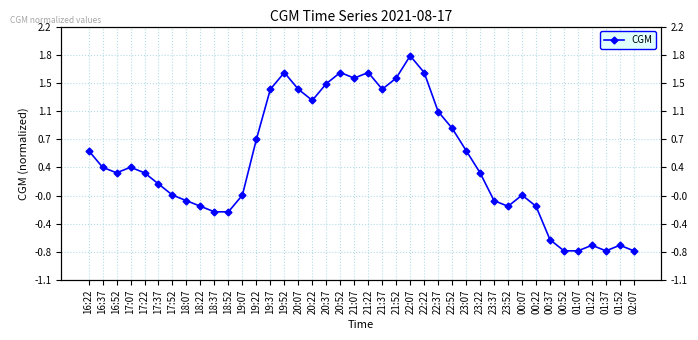

Reading left to right, list all the values displayed in this chart.

16:22=0.6	16:37=0.4	16:52=0.3	17:07=0.4	17:22=0.3	17:37=0.1	17:52=-0.0	18:07=-0.1	18:22=-0.2	18:37=-0.2	18:52=-0.2	19:07=-0.0	19:22=0.7	19:37=1.4	19:52=1.6	20:07=1.4	20:22=1.2	20:37=1.5	20:52=1.6	21:07=1.5	21:22=1.6	21:37=1.4	21:52=1.5	22:07=1.8	22:22=1.6	22:37=1.1	22:52=0.9	23:07=0.6	23:22=0.3	23:37=-0.1	23:52=-0.2	00:07=-0.0	00:22=-0.2	00:37=-0.6	00:52=-0.7	01:07=-0.7	01:22=-0.7	01:37=-0.7	01:52=-0.7	02:07=-0.7